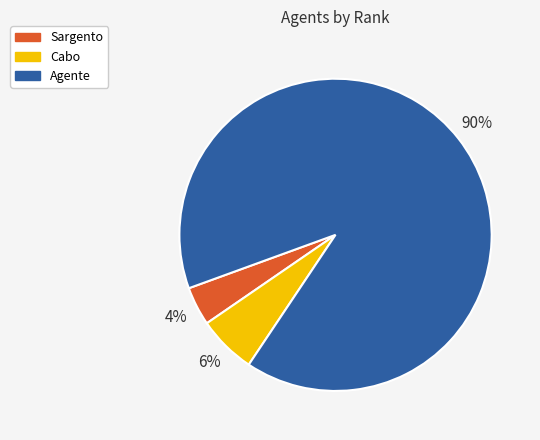

Count the number of slices in the pie.

3